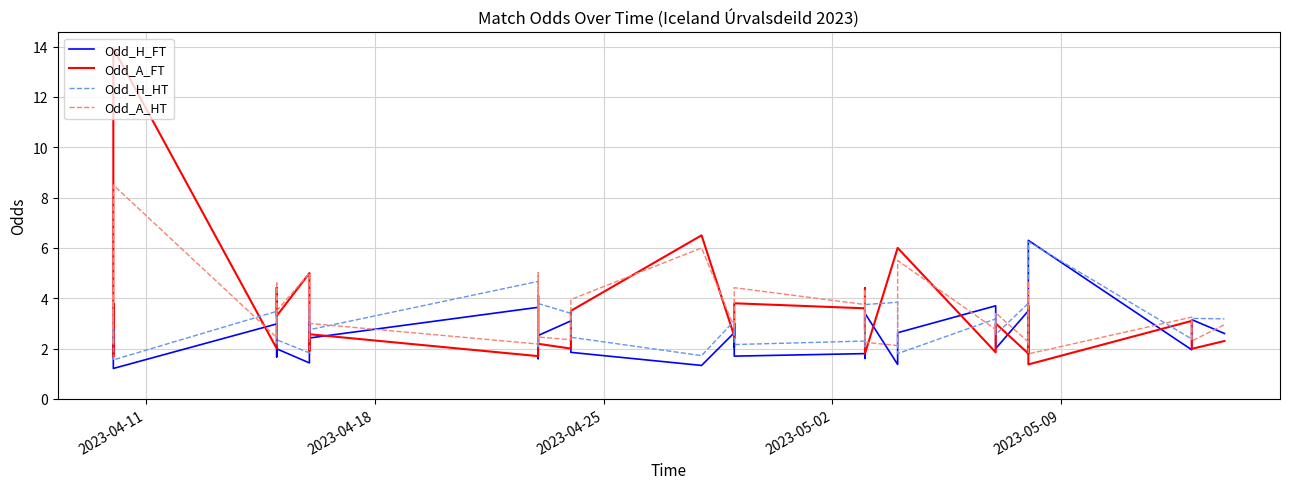

How many times do Odd_H_FT and Odd_A_FT cross each other?

23